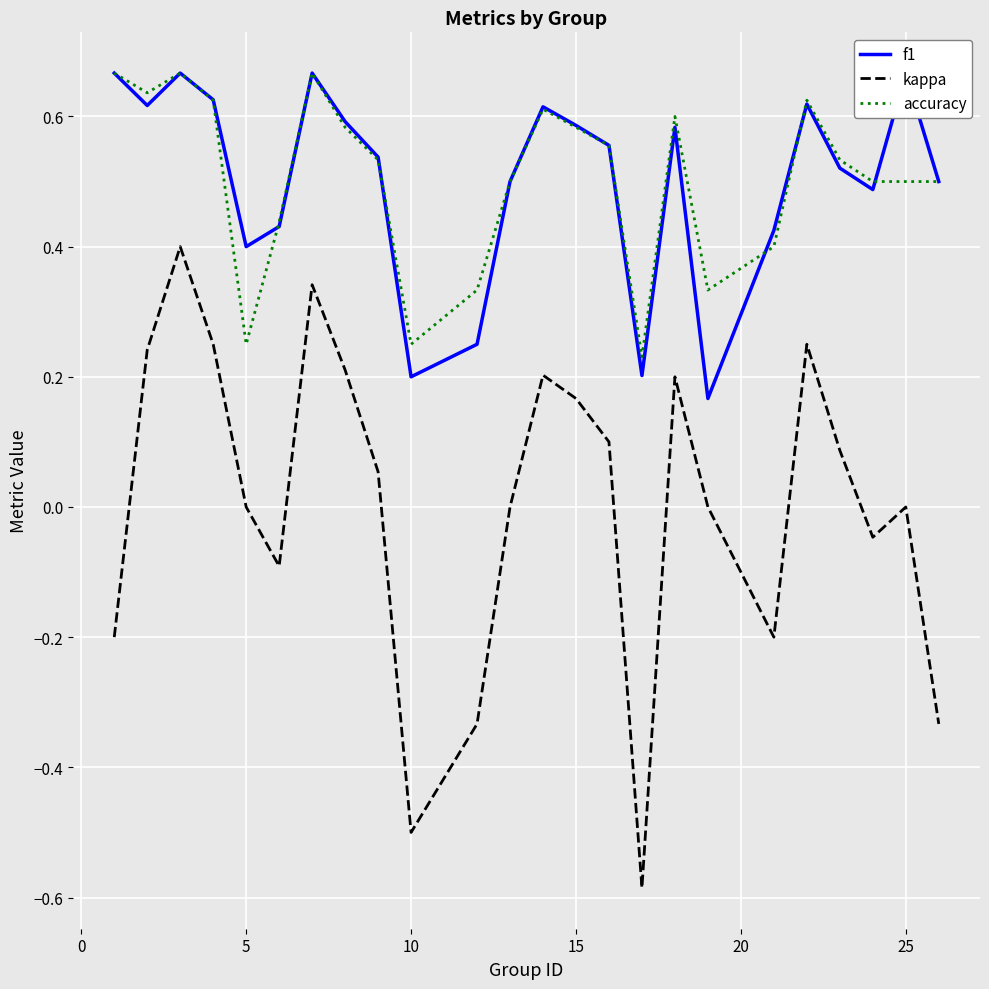

True or false: kappa and accuracy cross at least once.

False